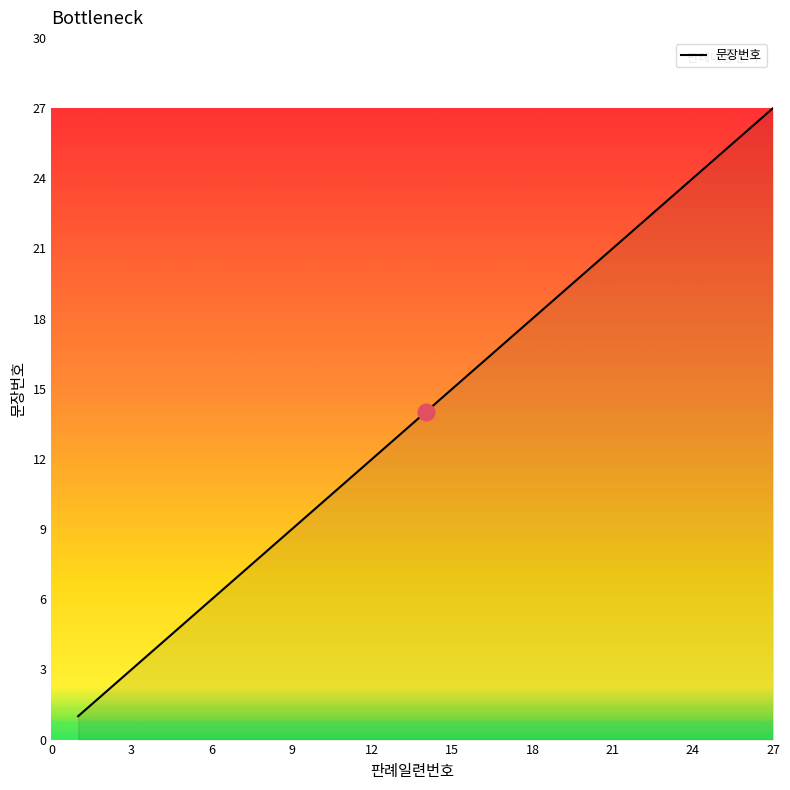

What is the difference between the maximum and minimum values?

26